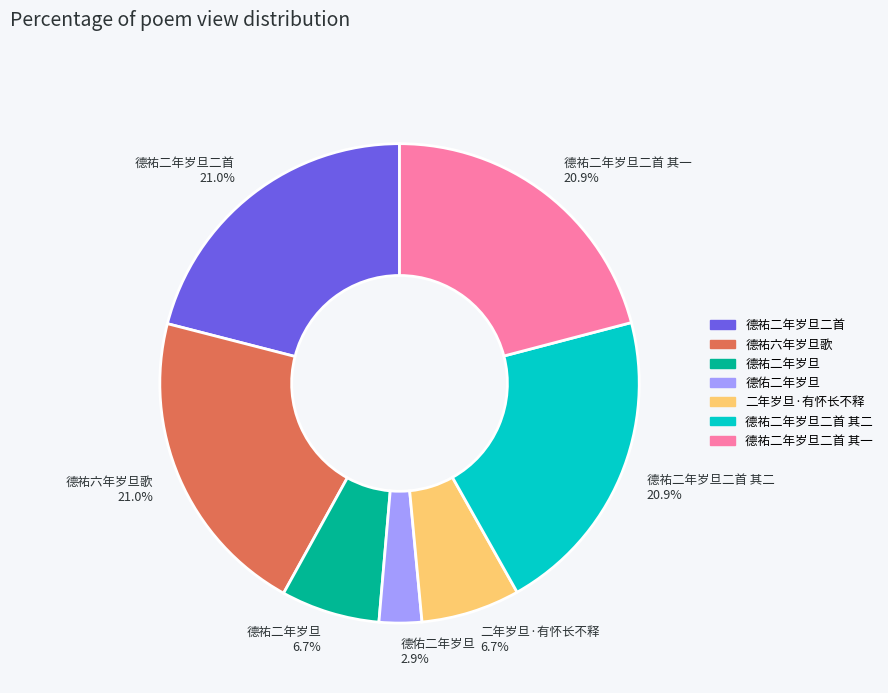

Is there a majority slice in this chart?

No